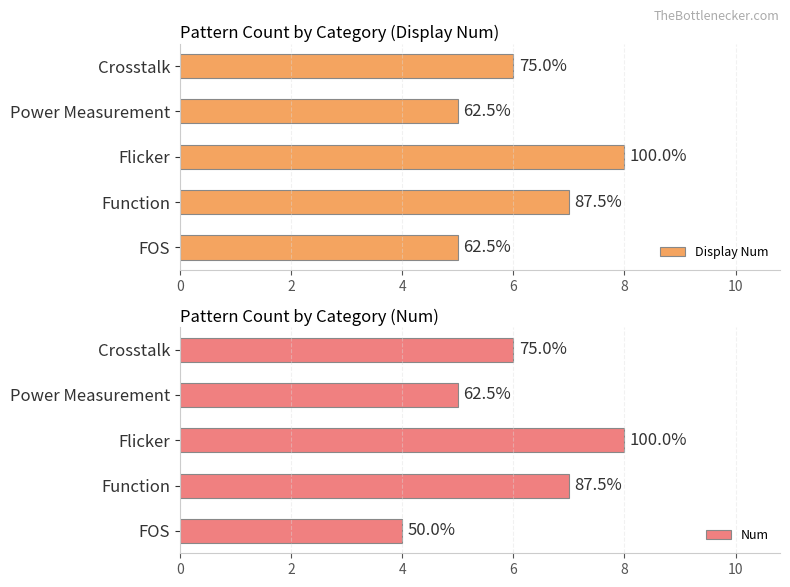

True or false: Num has a value of 3 at Crosstalk.

False